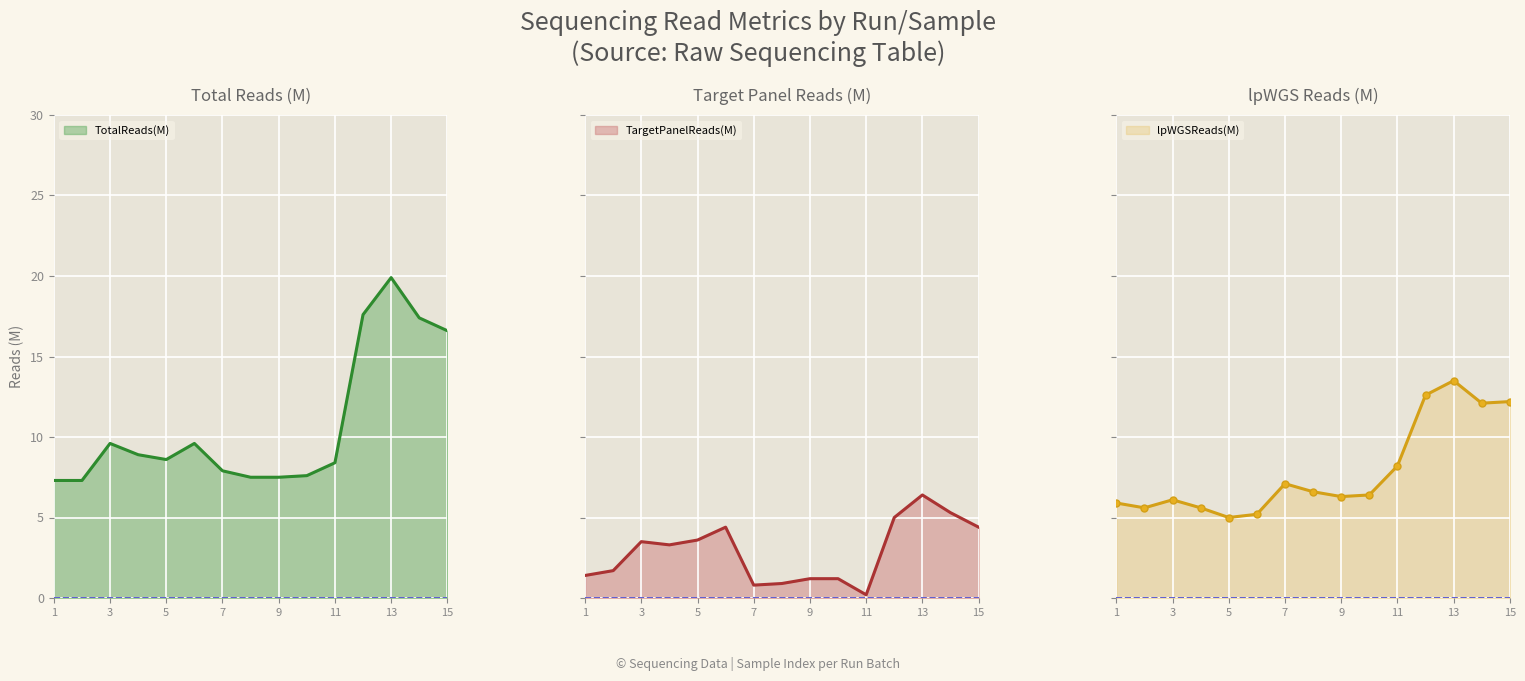

The TotalReads(M) series shows 14.8 at 5. True or false?

False